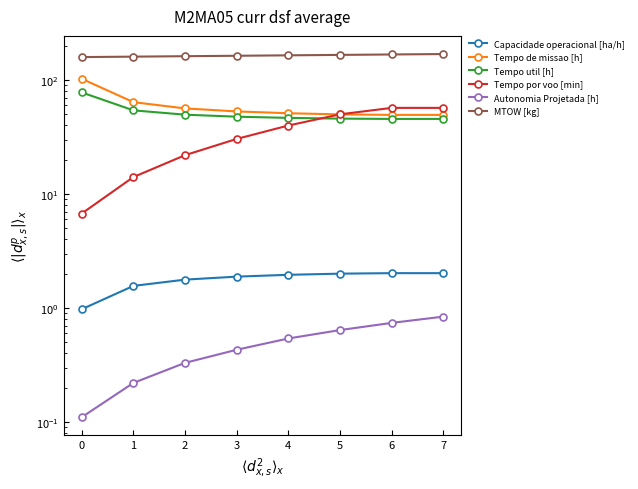

What is the average value of the Autonomia Projetada [h] series?

0.5